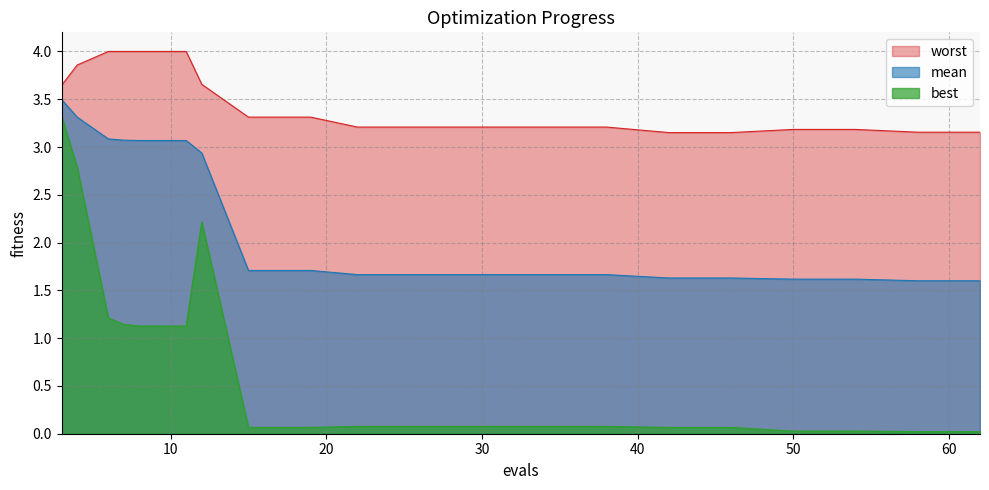

Rank the series at 22 from highest to lowest value.

worst, mean, best